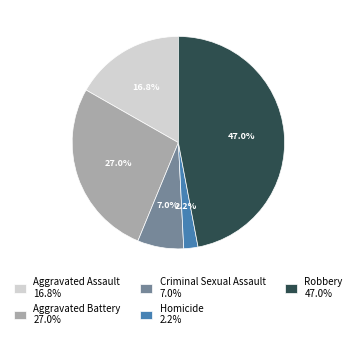

How many slices are in this pie chart?

5